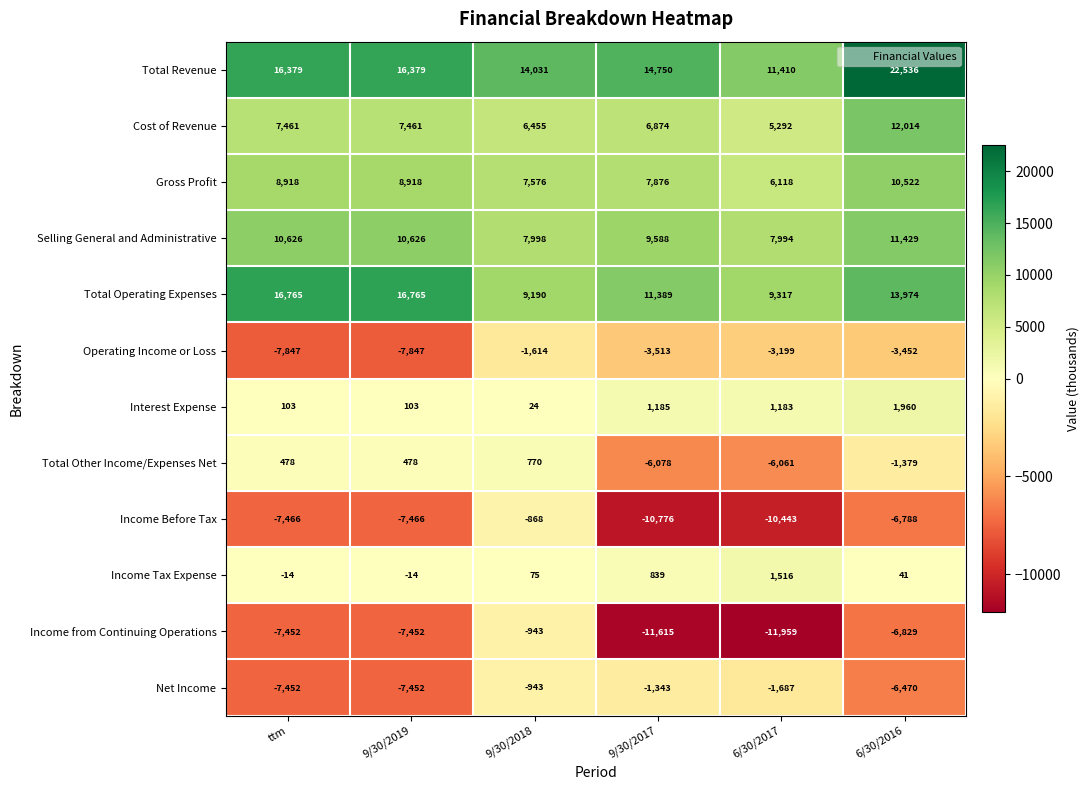

What is the difference between the highest and lowest values at ttm?

24612